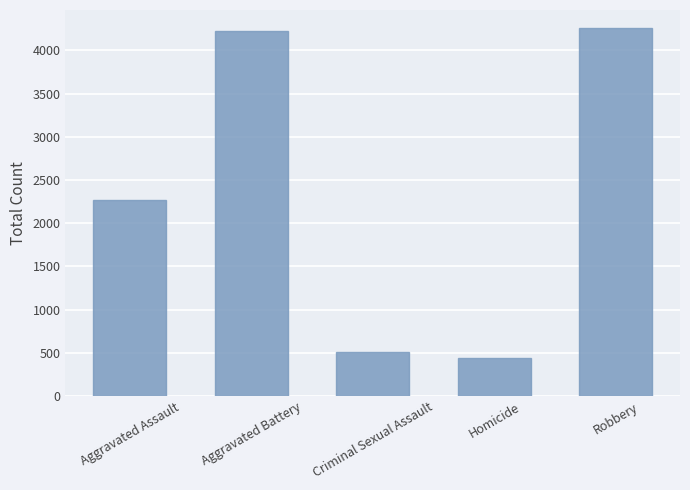

What is the minimum value shown in the chart?

436